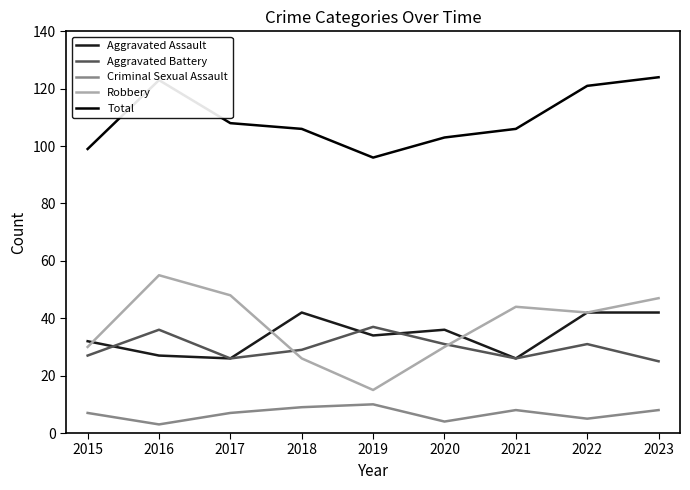

What is the total value across all series at 2023?

246